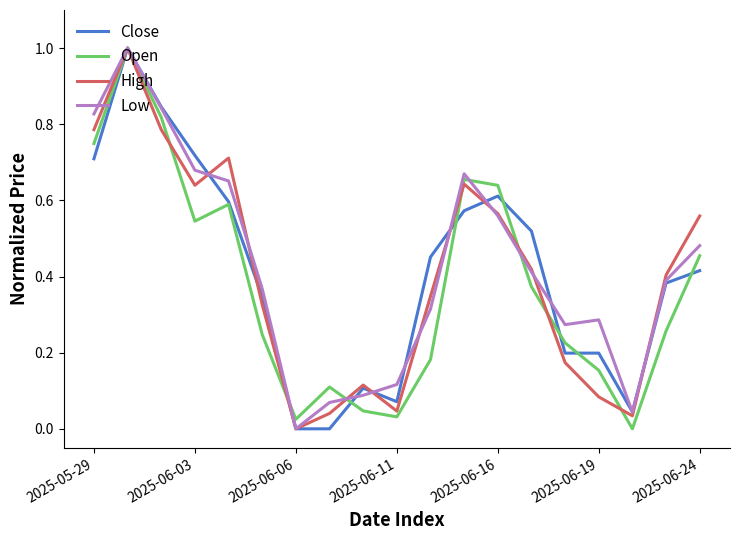

True or false: Low has more than 0 points higher than both neighbors.

True